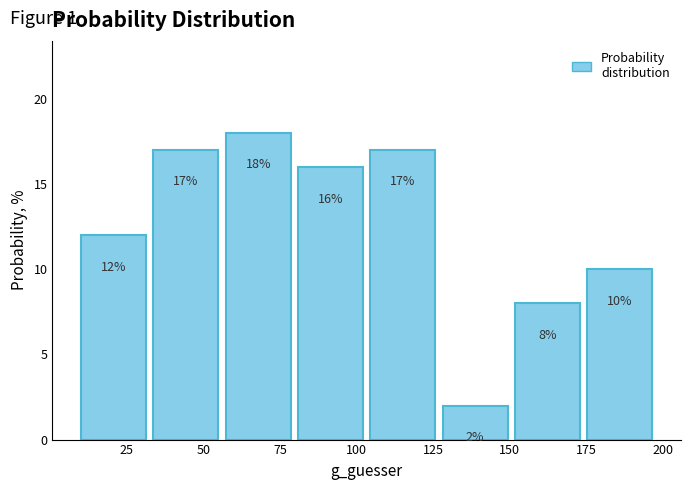

Which range on the x-axis has the tallest bar?

55 to 80